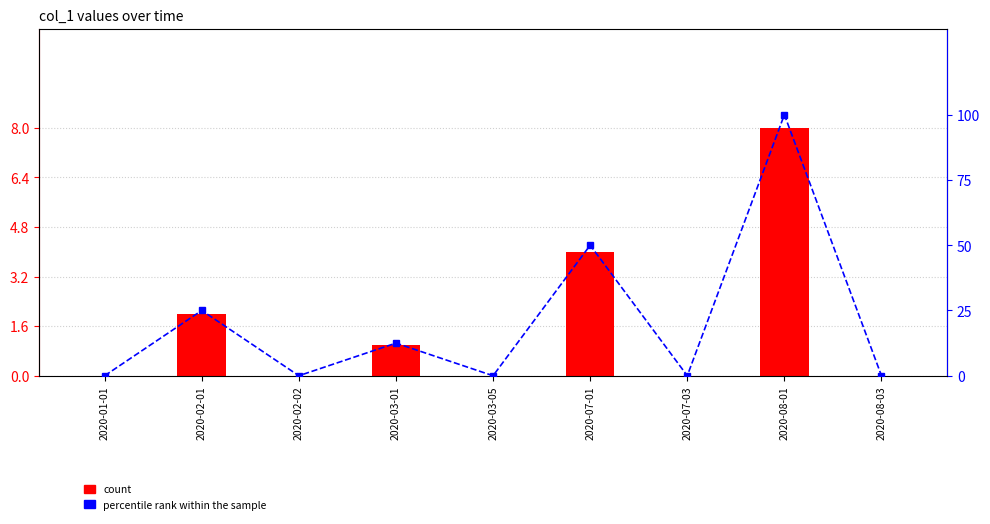

At which label is percentile rank within the sample closest to 50?

2020-07-01